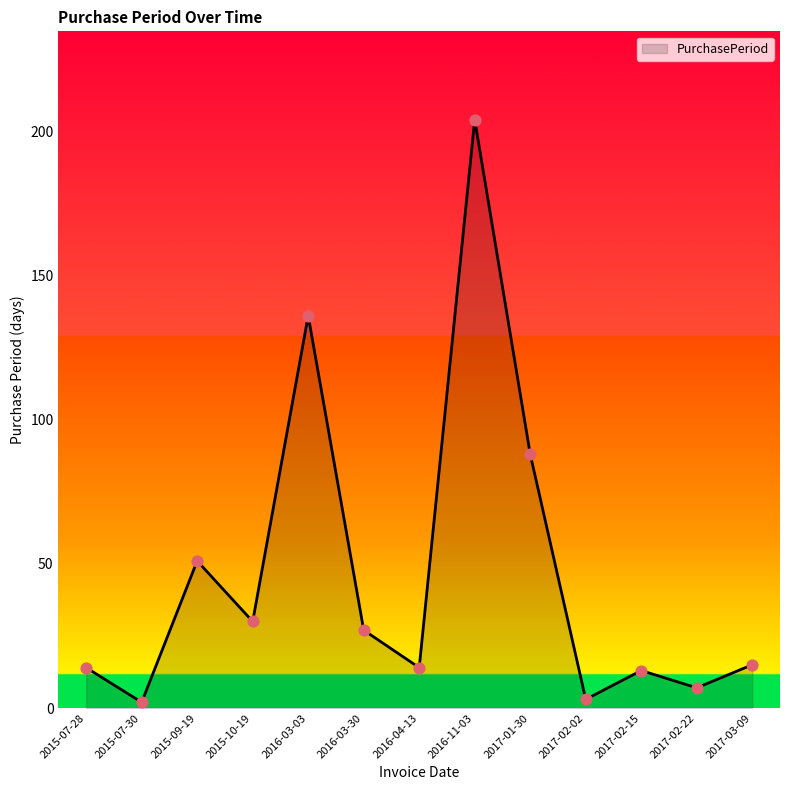

Between 2016-03-30 and 2016-11-03, which is larger?

2016-11-03